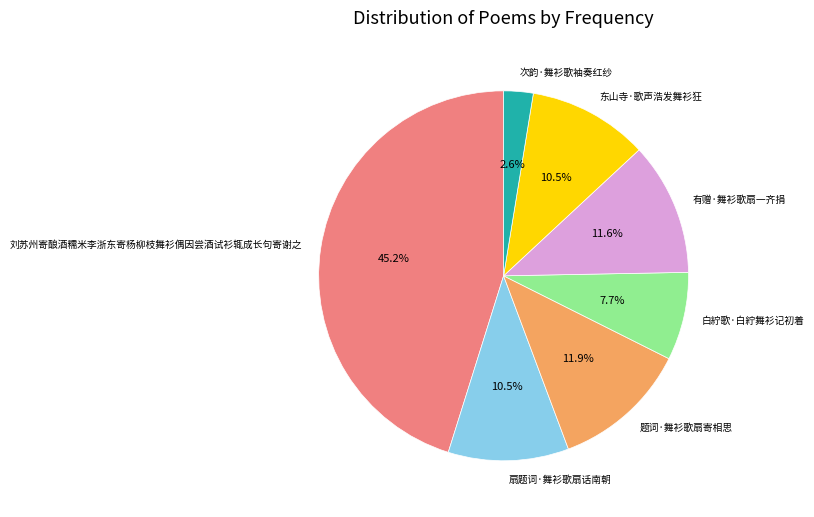

Combined, what portion of the pie is 题词·舞衫歌扇寄相思 and 次韵·舞衫歌袖奏红纱?

14.5%